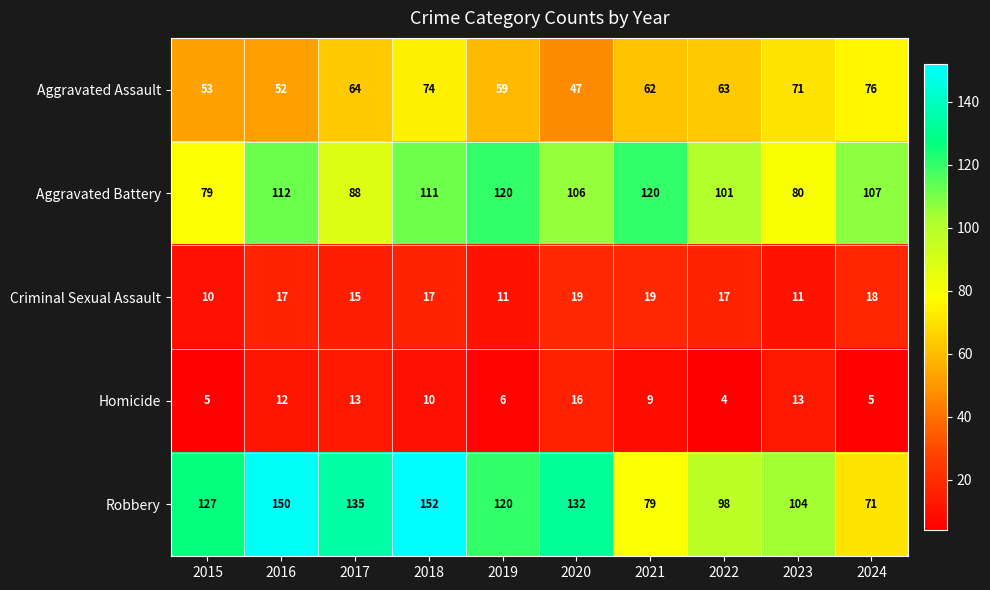

What is the greatest value displayed?

152